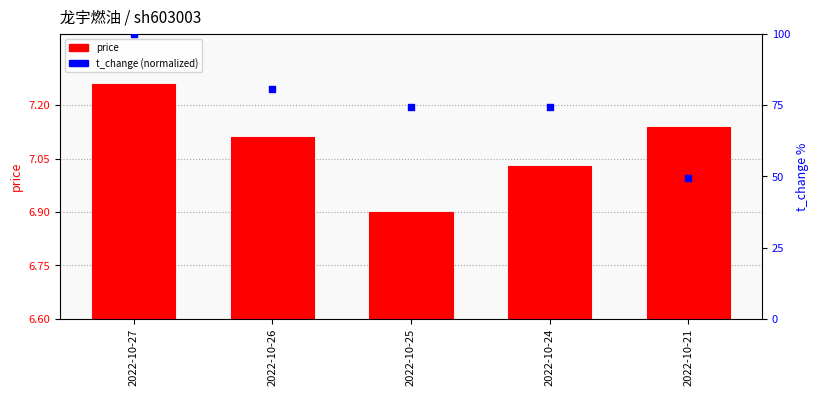

Which series has the largest total across all categories?

t_change (normalized)